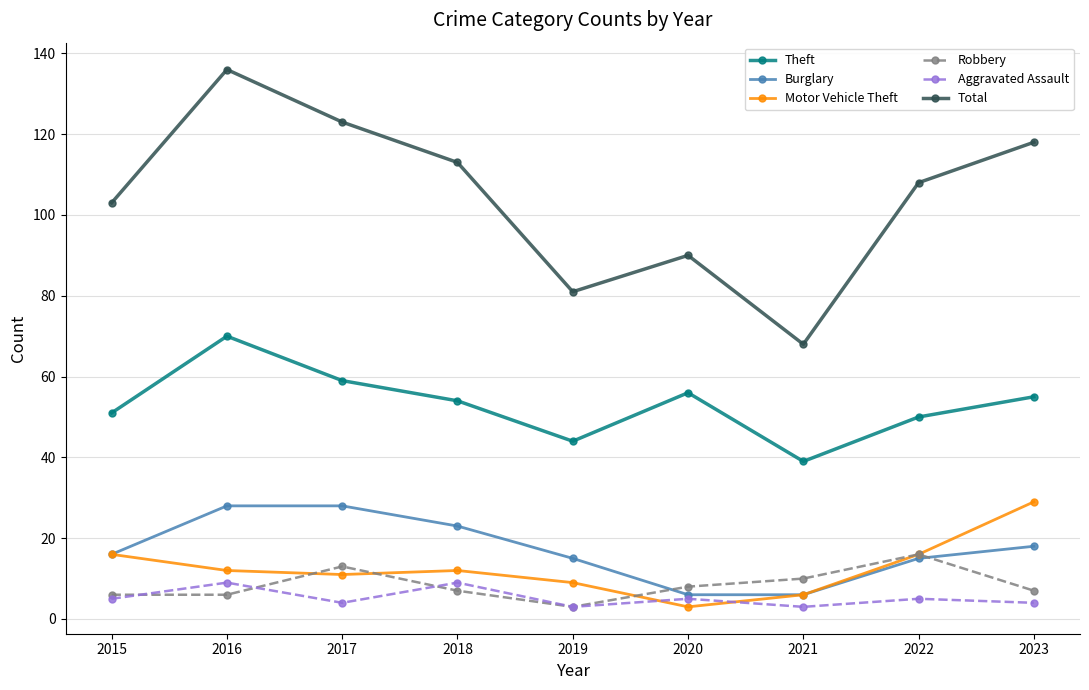

Where does the Theft series first go above 54?

2016